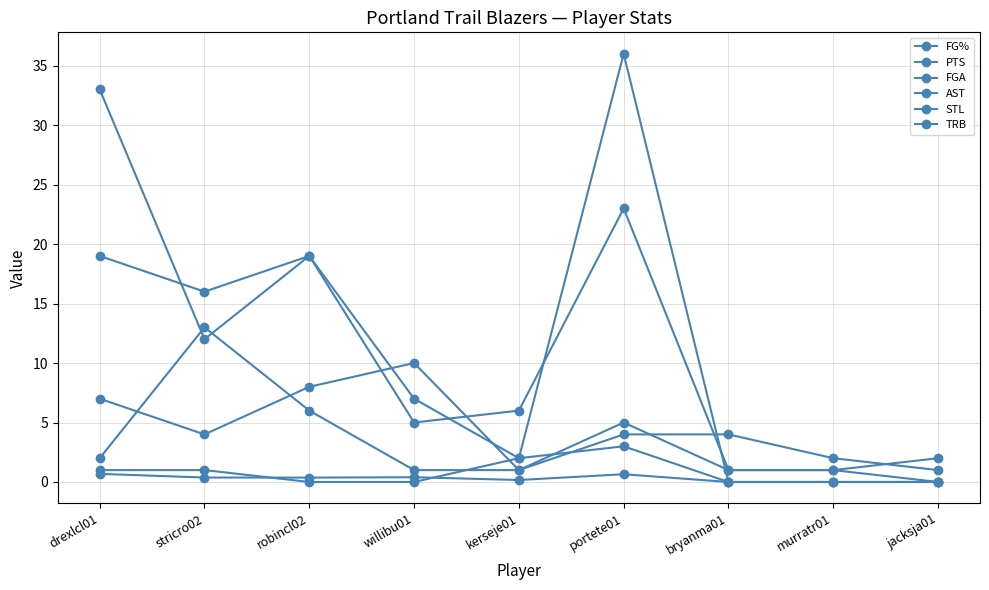

After their last crossing, which series has the higher values: TRB or STL?

TRB